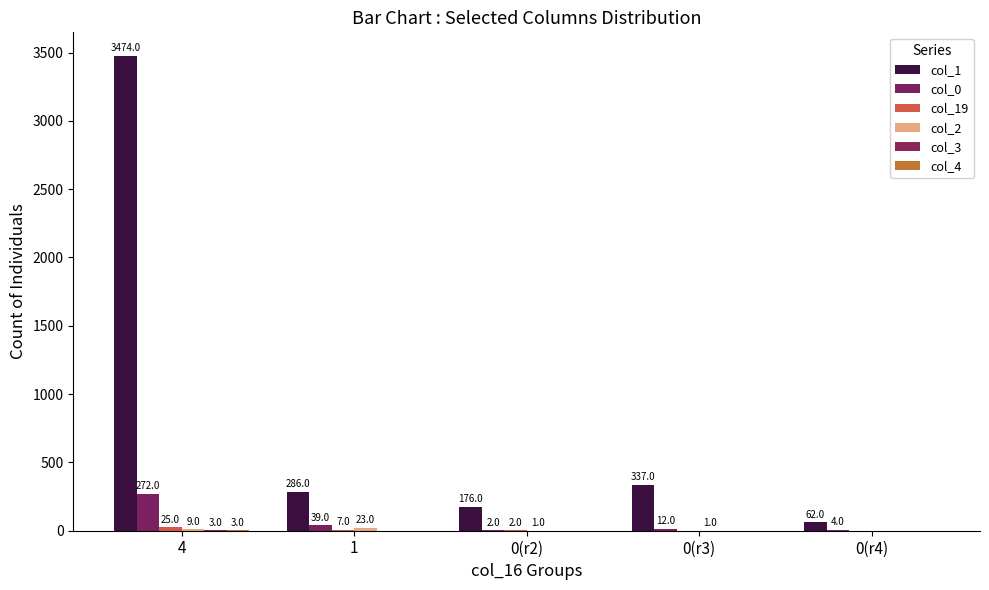

What is the maximum value shown in the chart?

3474